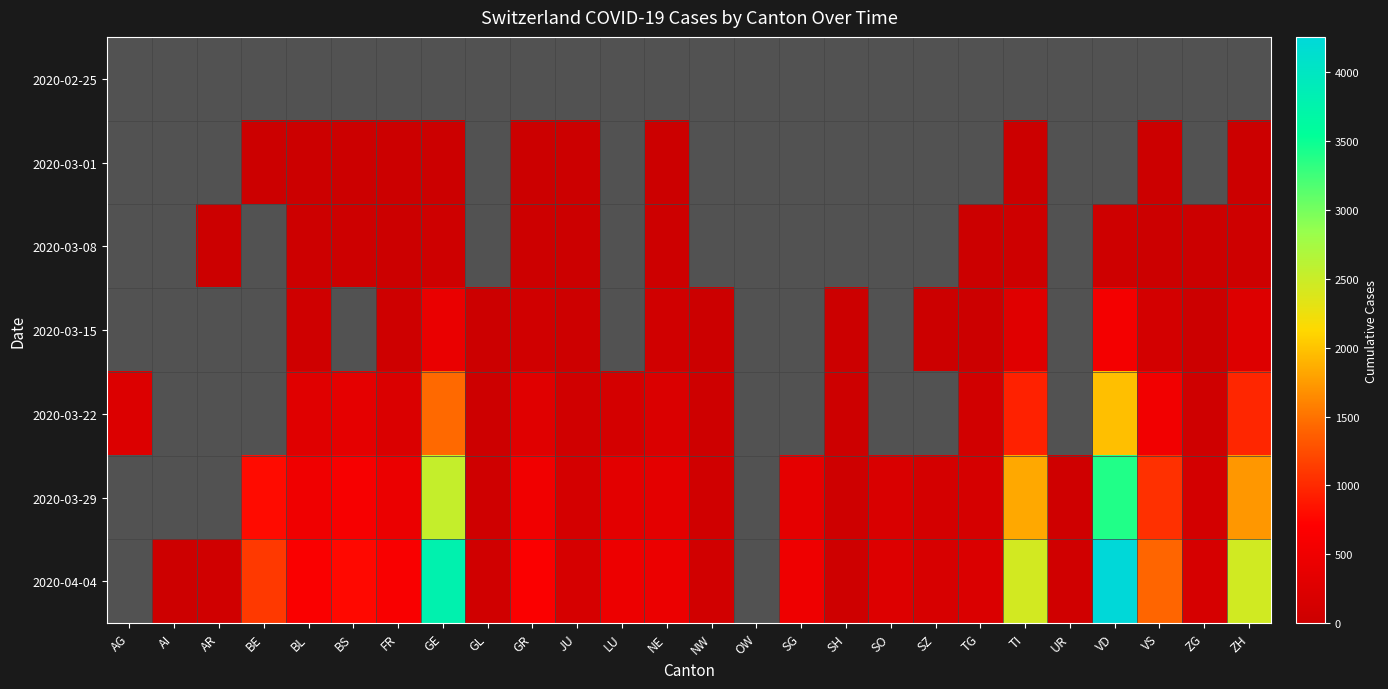

What is the sum of the 2020-03-01 values at FR and ZH?

8.0